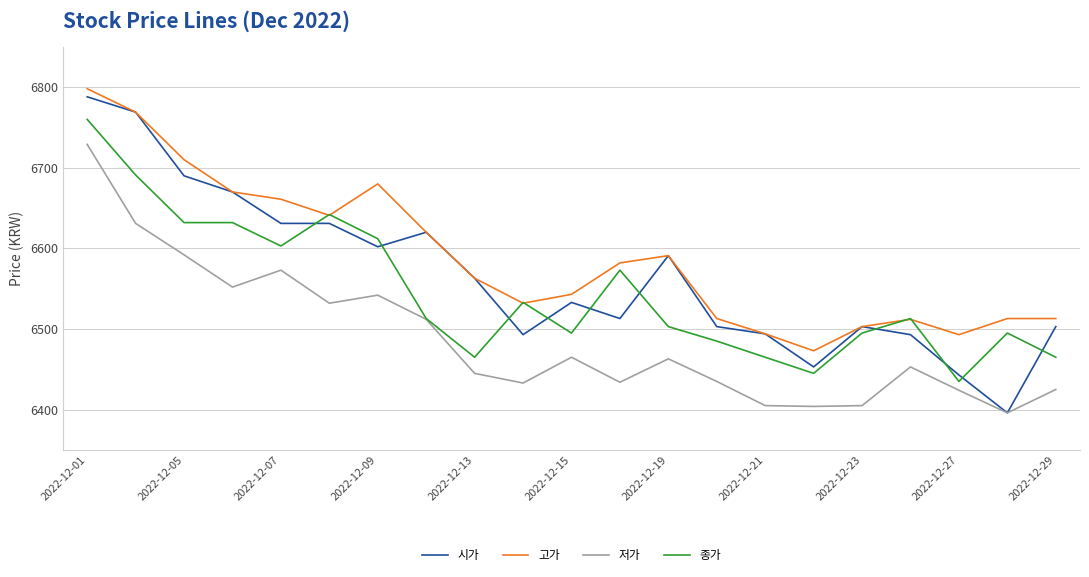

What is the highest value of the 저가 series?

6729